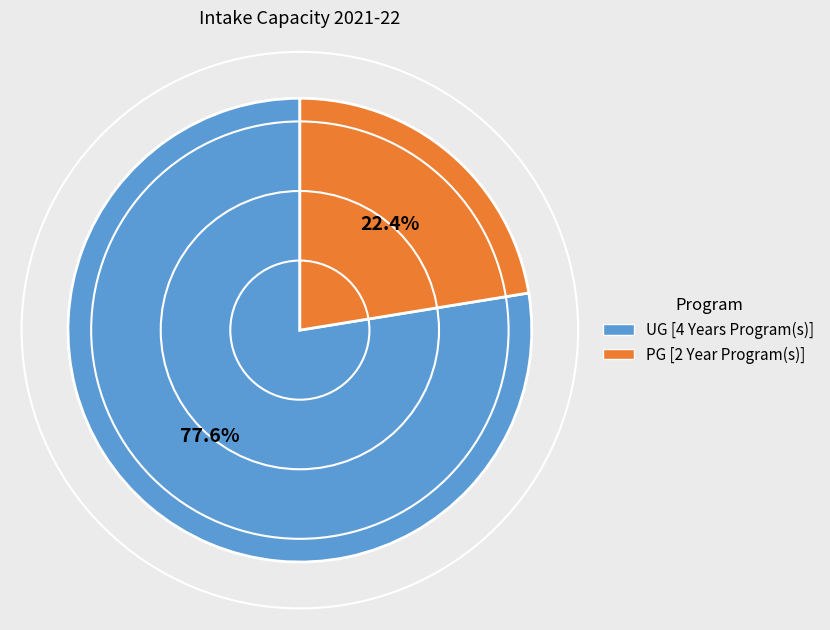

Which has a higher value, UG [4 Years Program(s)] or PG [2 Year Program(s)]?

UG [4 Years Program(s)]